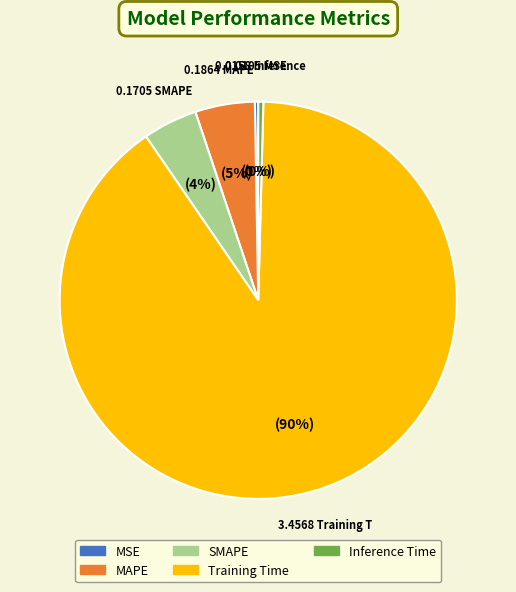

To the nearest percent, what is the combined percentage of SMAPE and MAPE?

9%